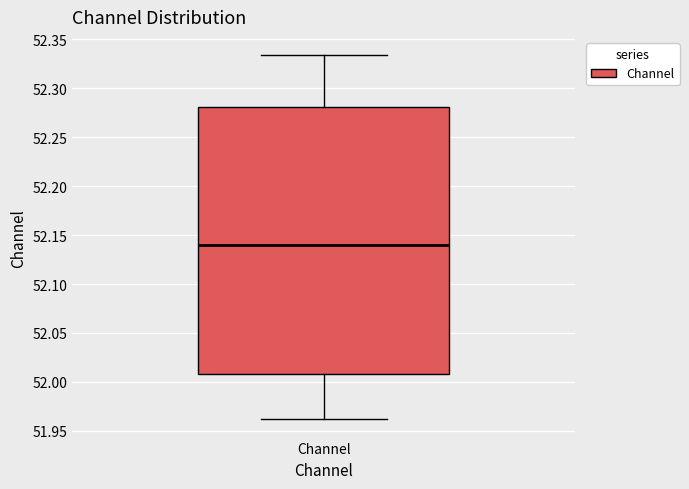

Where does the lower whisker of the box for Channel end on the y-axis? The values are not printed on the chart, so give them approximately, as read against the axis.

51.960